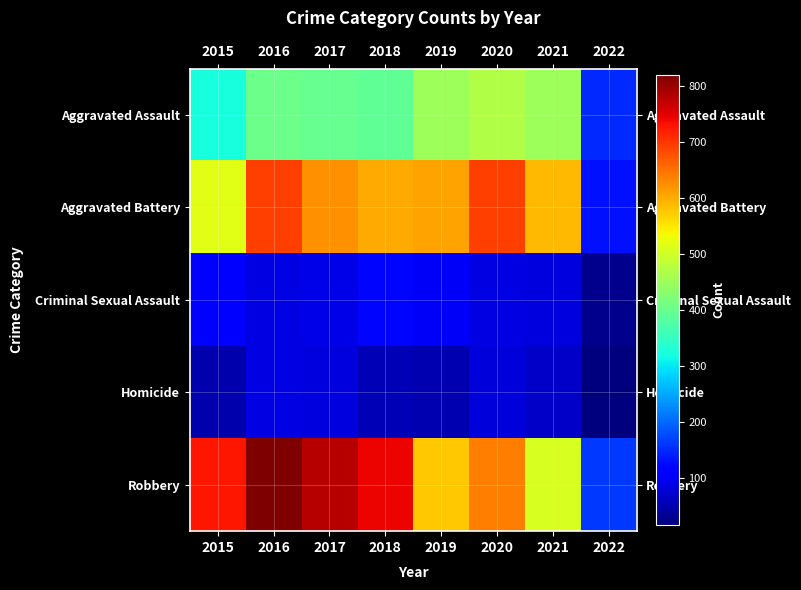

At which category does the chart reach its peak across all series?

2016